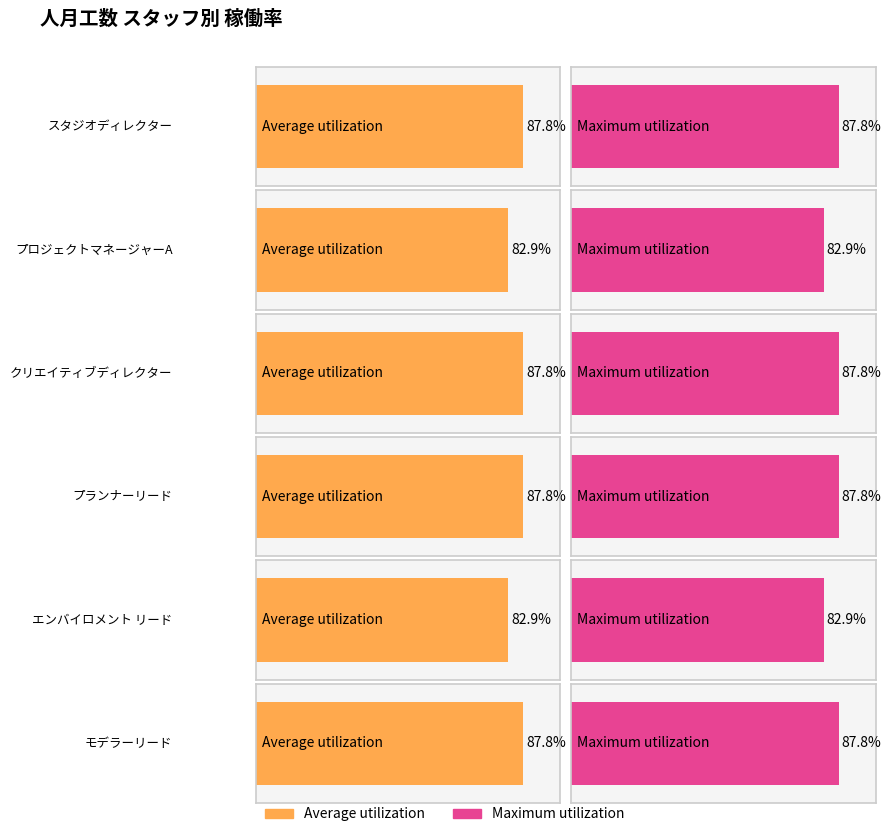

Where is the data nearest to the value 34?

プロジェクトマネージャーA